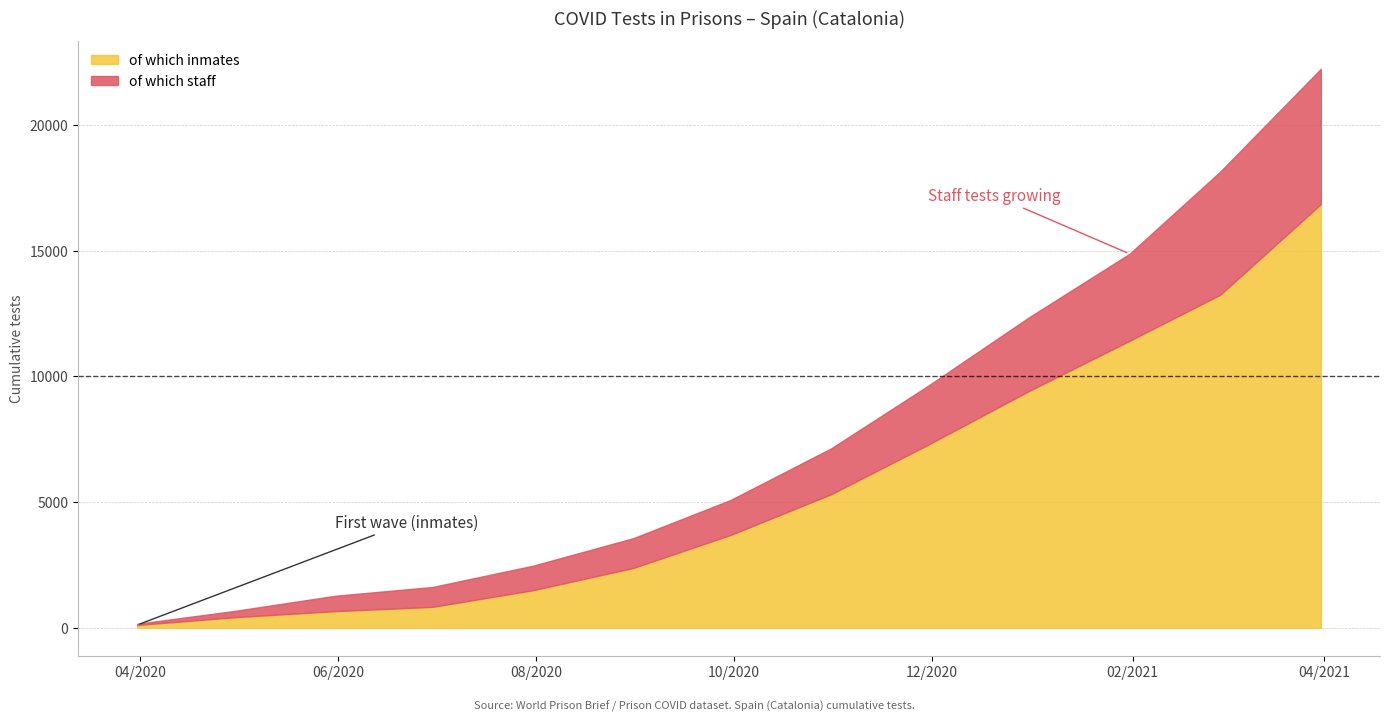

Between 2020-10-31 and 2020-08-31, which is larger?

2020-10-31